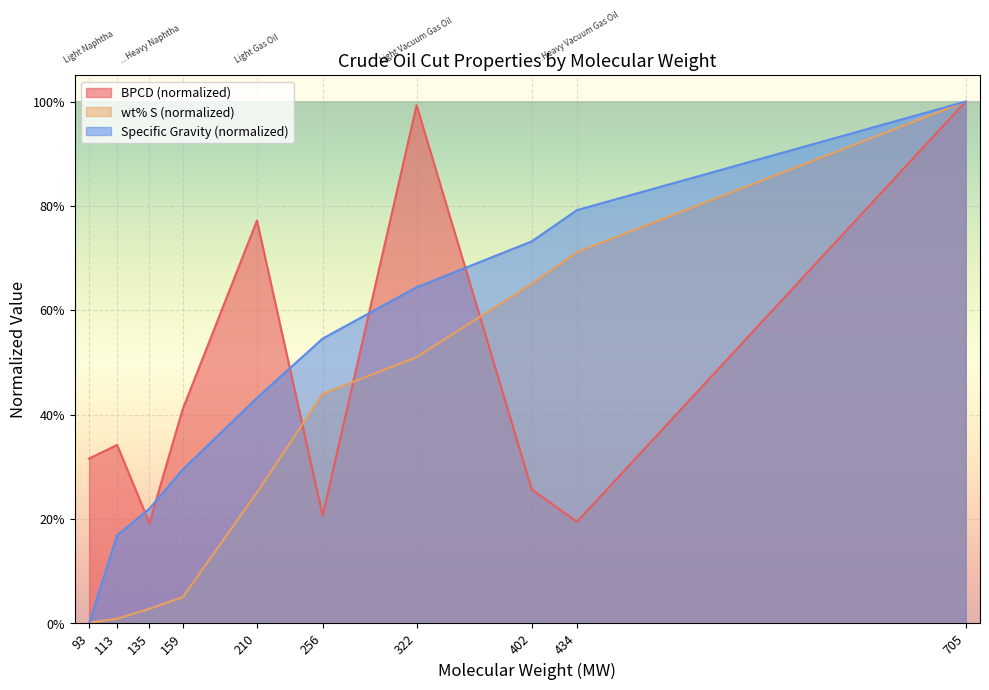

What is the maximum value shown in the chart?

1.0